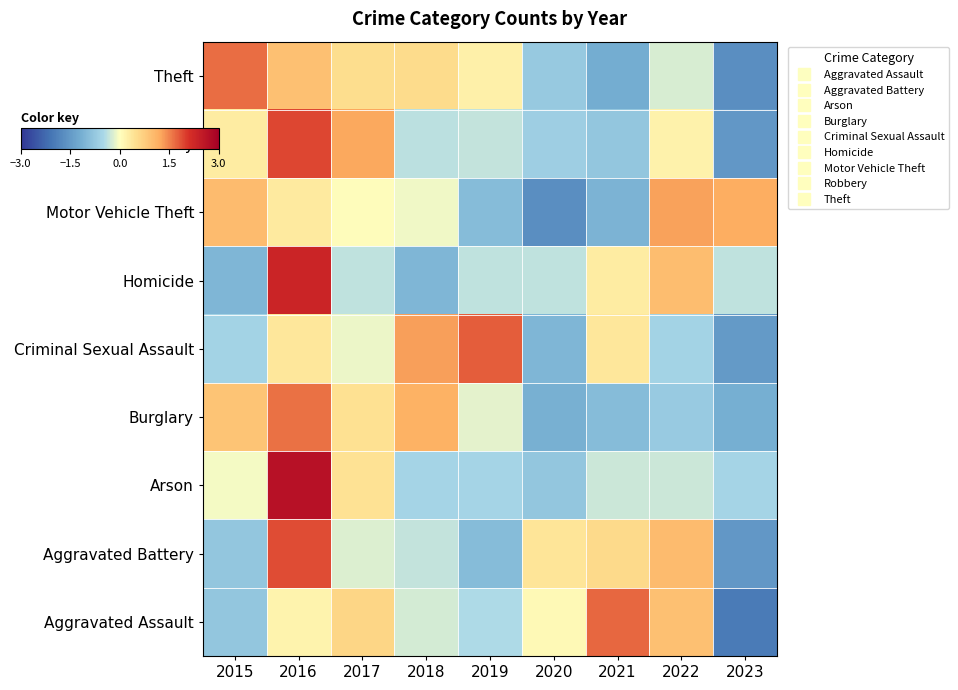

Which has a higher value, 2021 or 2022?

2021